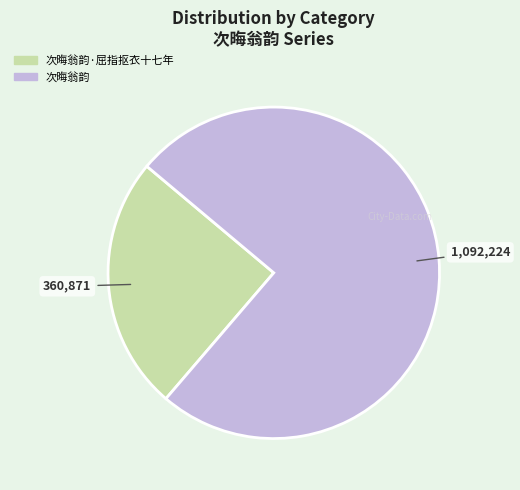

Does any single category account for the majority?

Yes